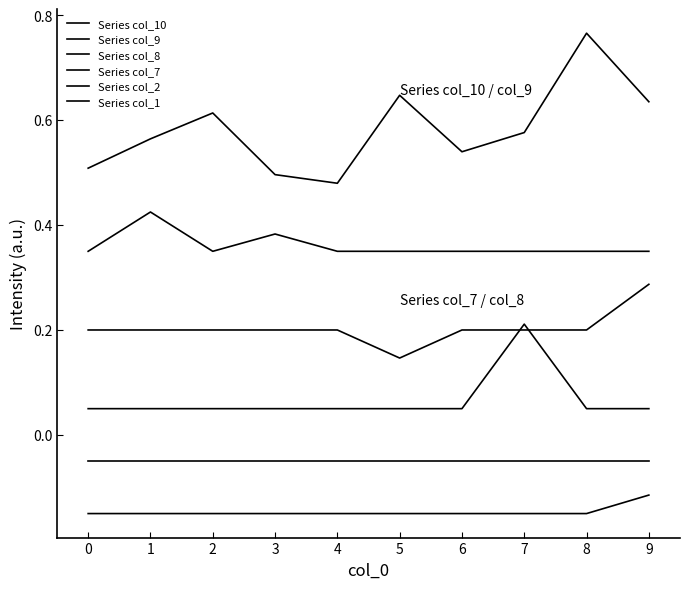

Which series has the widest spread of values?

Series col_10